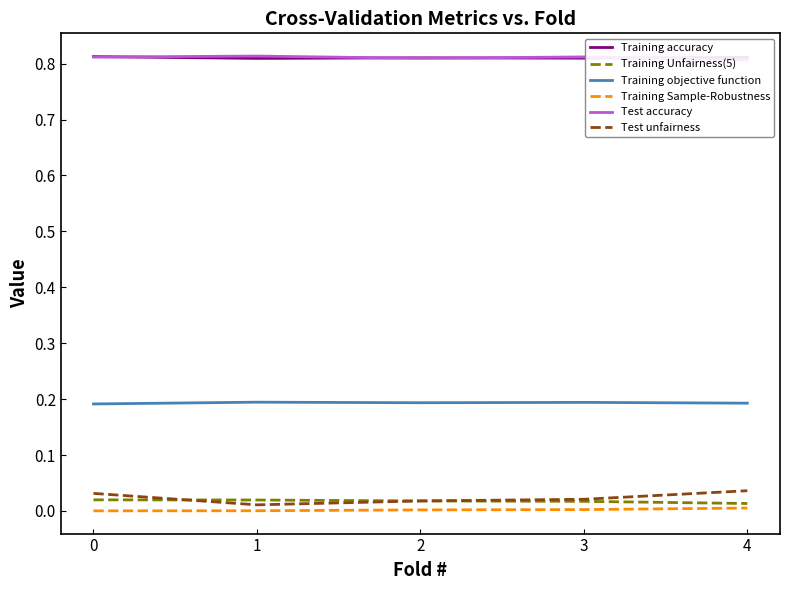

What is the value of the Test accuracy point at the 2nd from the left?

0.8